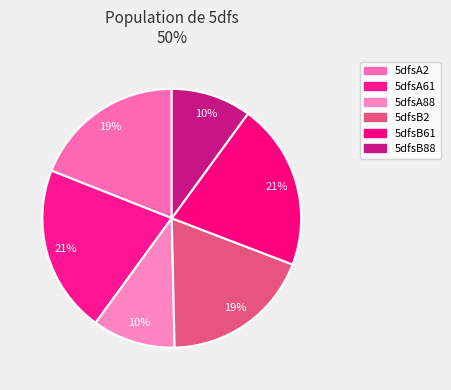

Does any single category account for the majority?

No